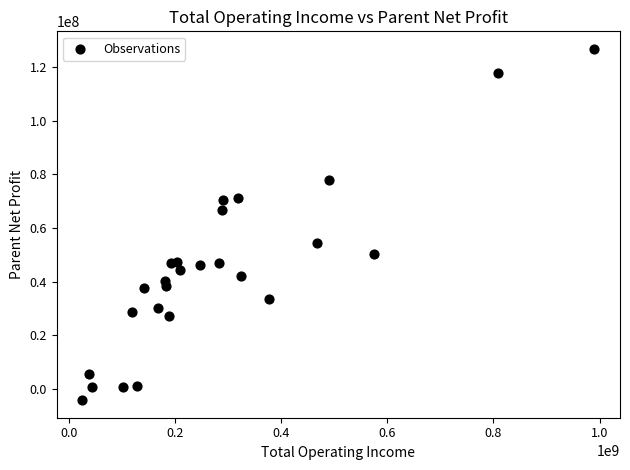

What is the range of X values (max minus min)?

965469221.5